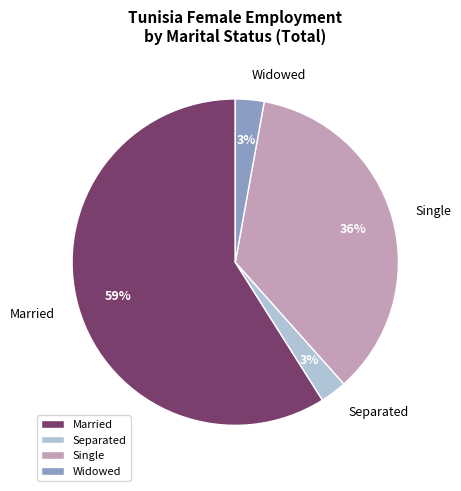

Is there a majority slice in this chart?

Yes